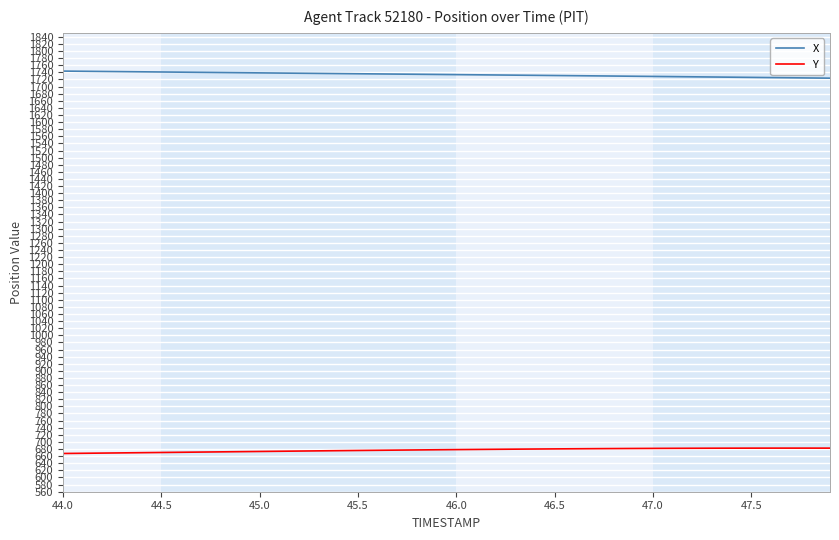

True or false: X and Y intersect in this chart.

False